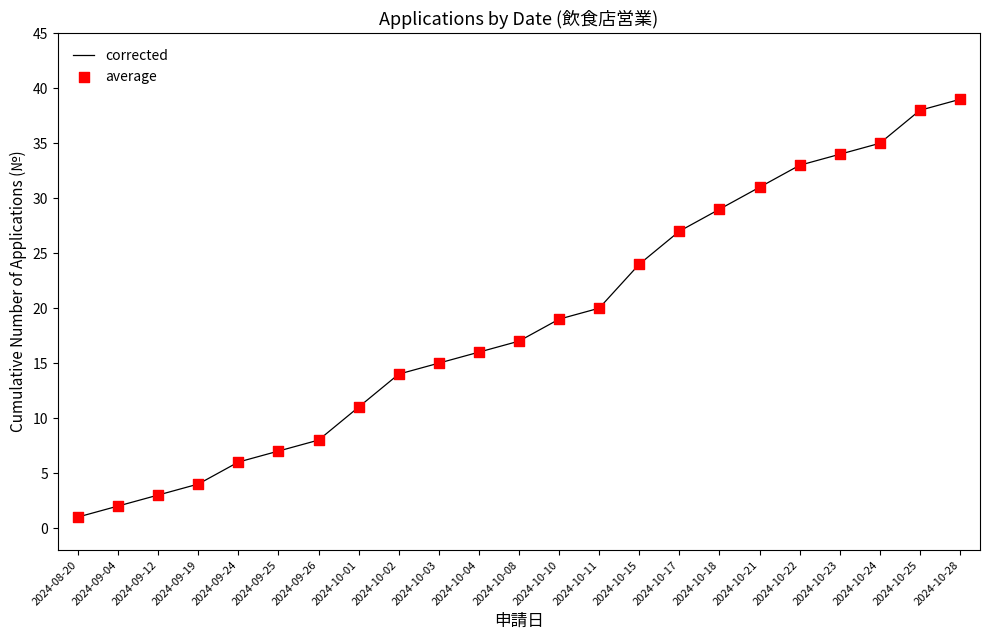

What is the change in value from 2024-09-25 to 2024-10-15?

+17